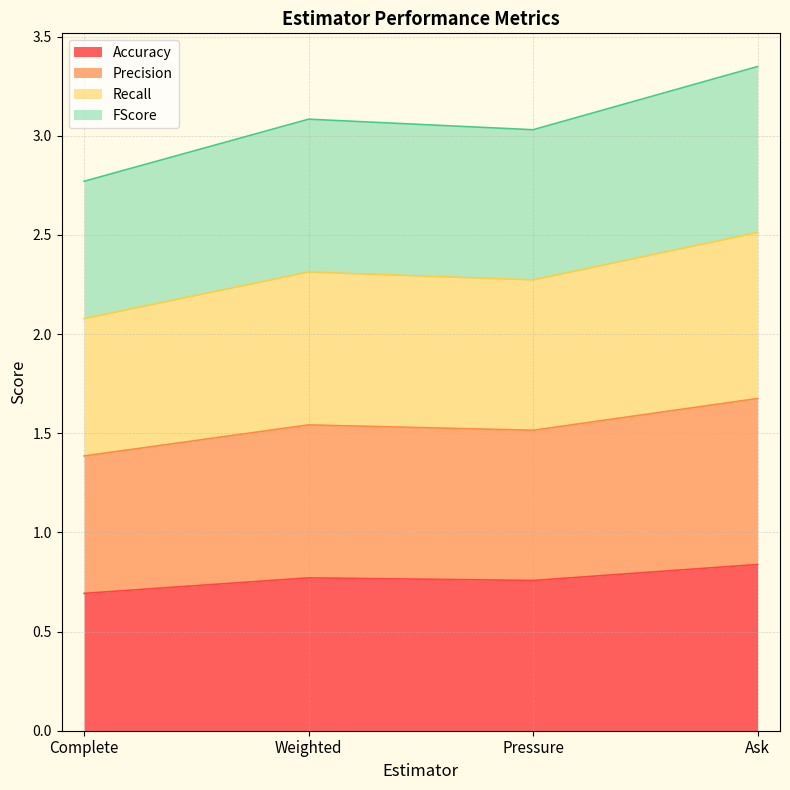

What is the label of the 4th point from the left?

Ask